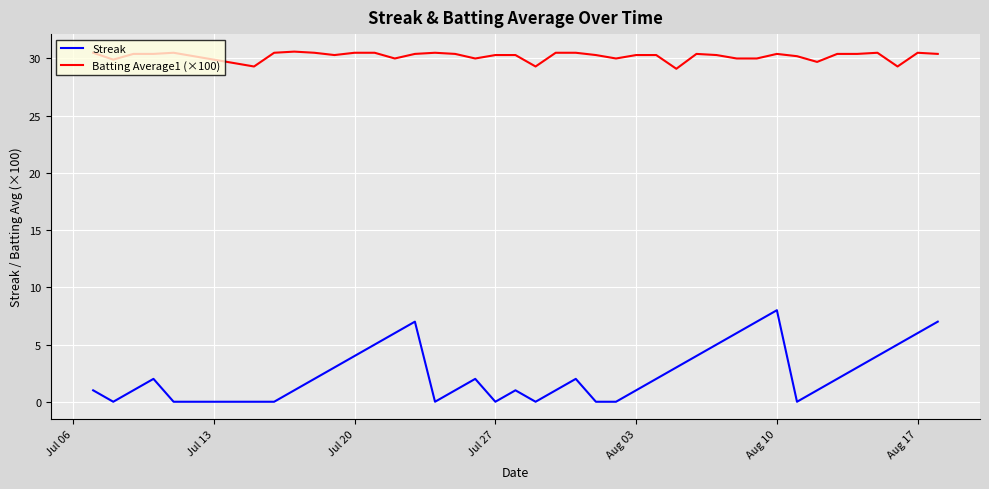

Which series has the largest range (max minus min)?

Streak